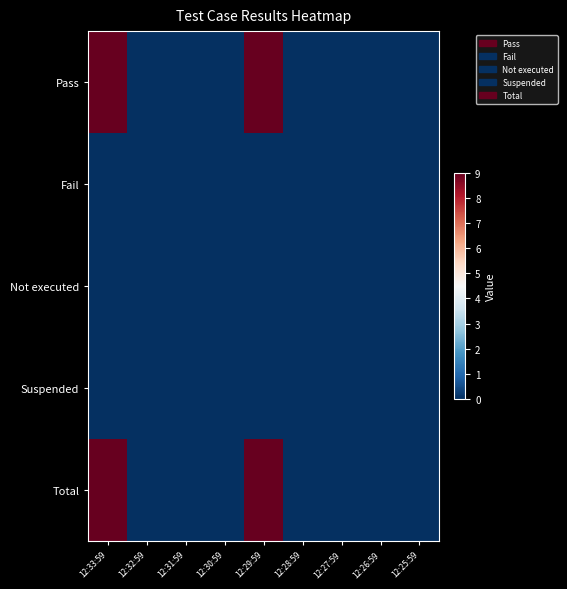

What is the greatest value displayed?

9